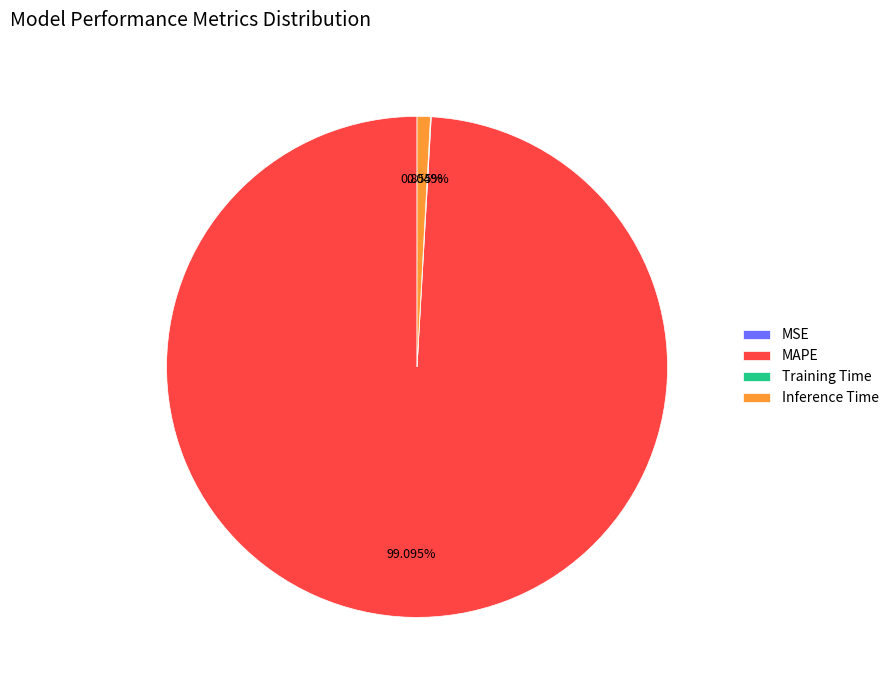

What is the largest slice in the pie chart?

MAPE